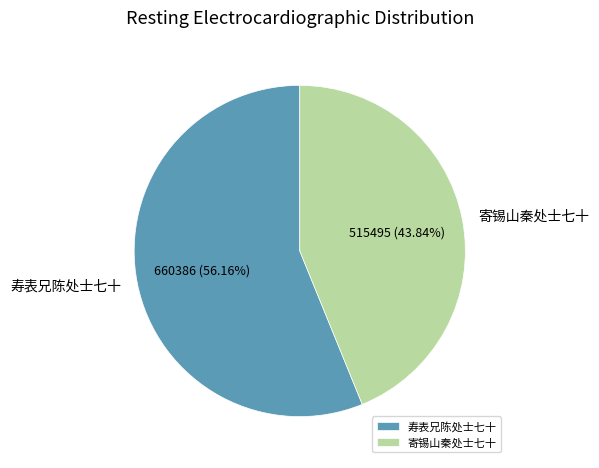

Approximately how many times larger is the value at 寿表兄陈处士七十 compared to 寄锡山秦处士七十?

1.3